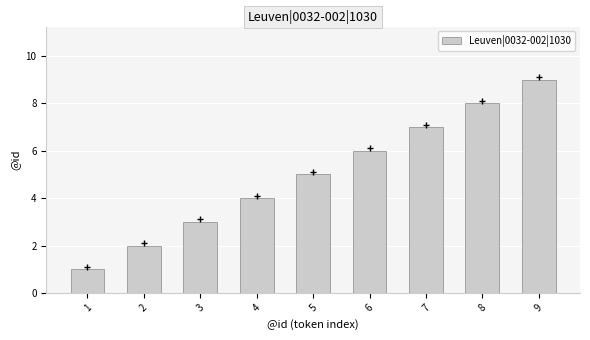

Rank the categories by value from lowest to highest.

1, 2, 3, 4, 5, 6, 7, 8, 9